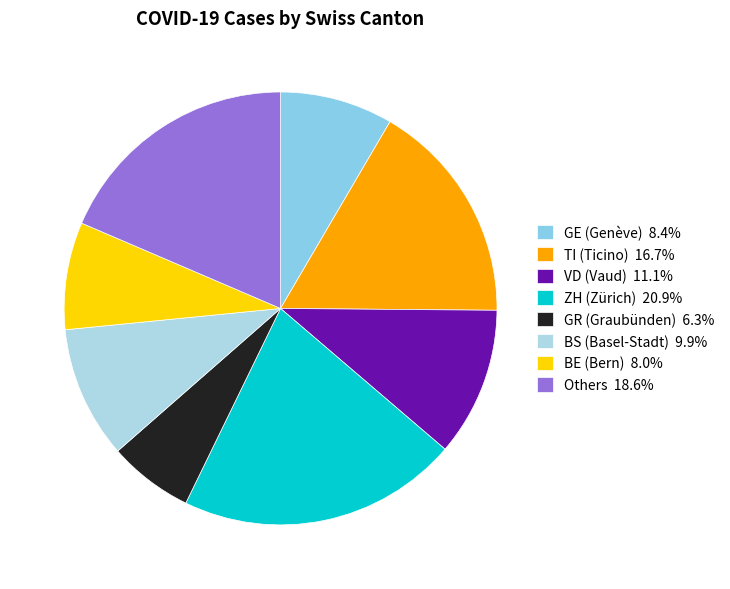

How many slices are in this pie chart?

8